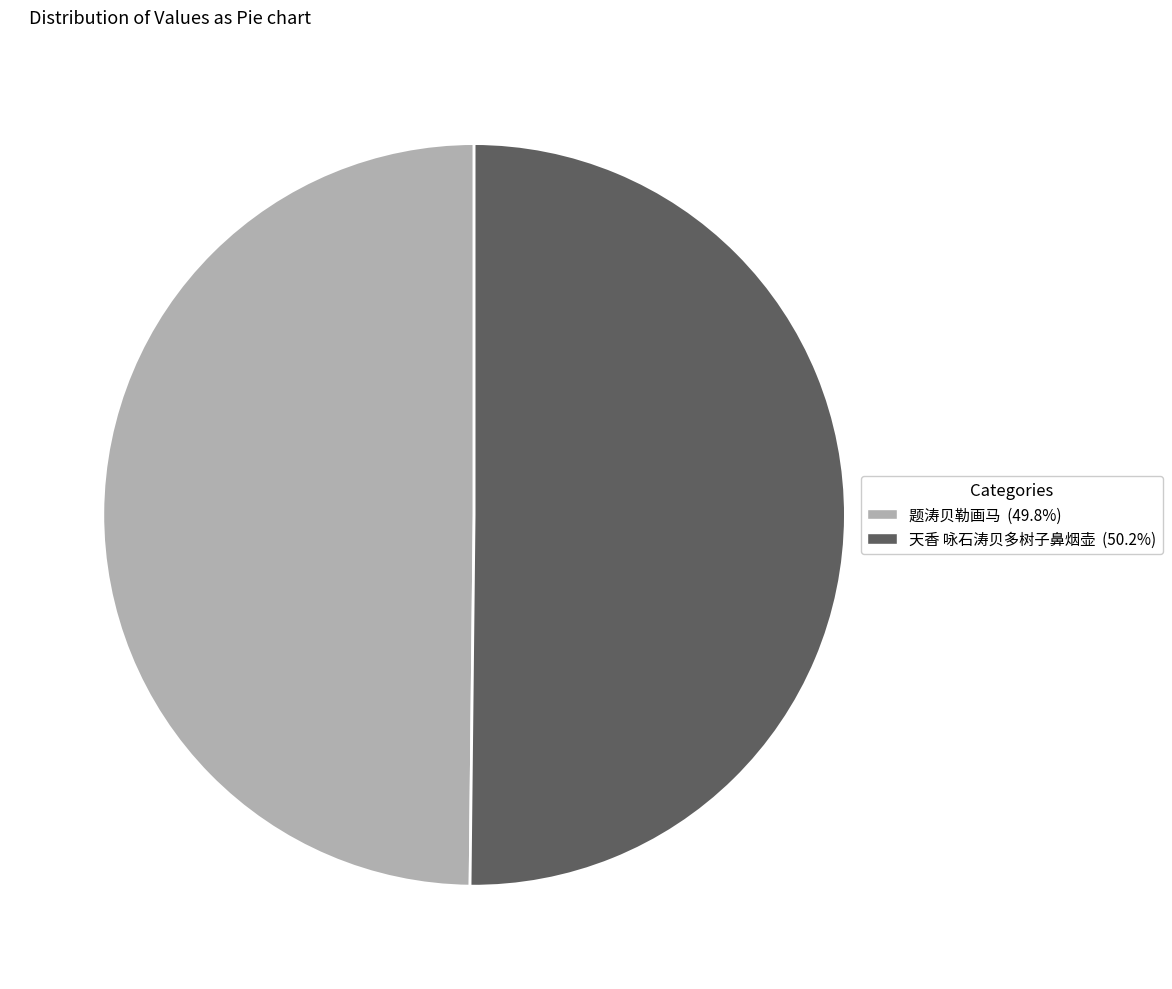

Approximately how many times larger is the value at 天香 咏石涛贝多树子鼻烟壶 compared to 题涛贝勒画马?

1.0